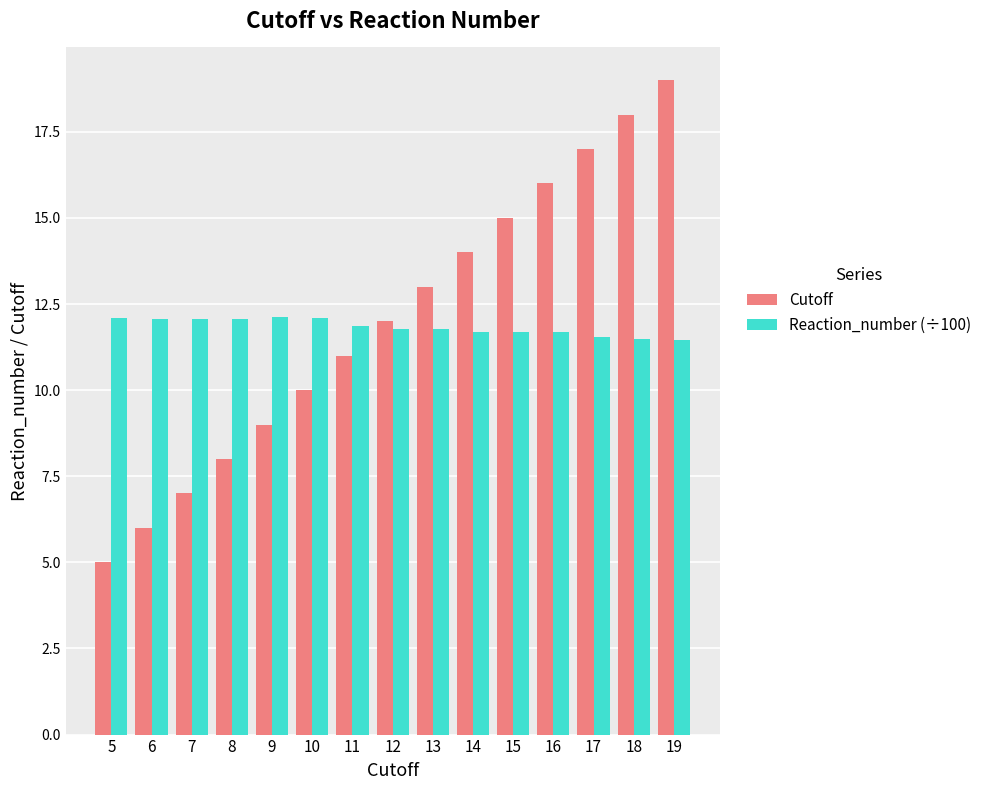

What is the smallest value displayed?

5.0